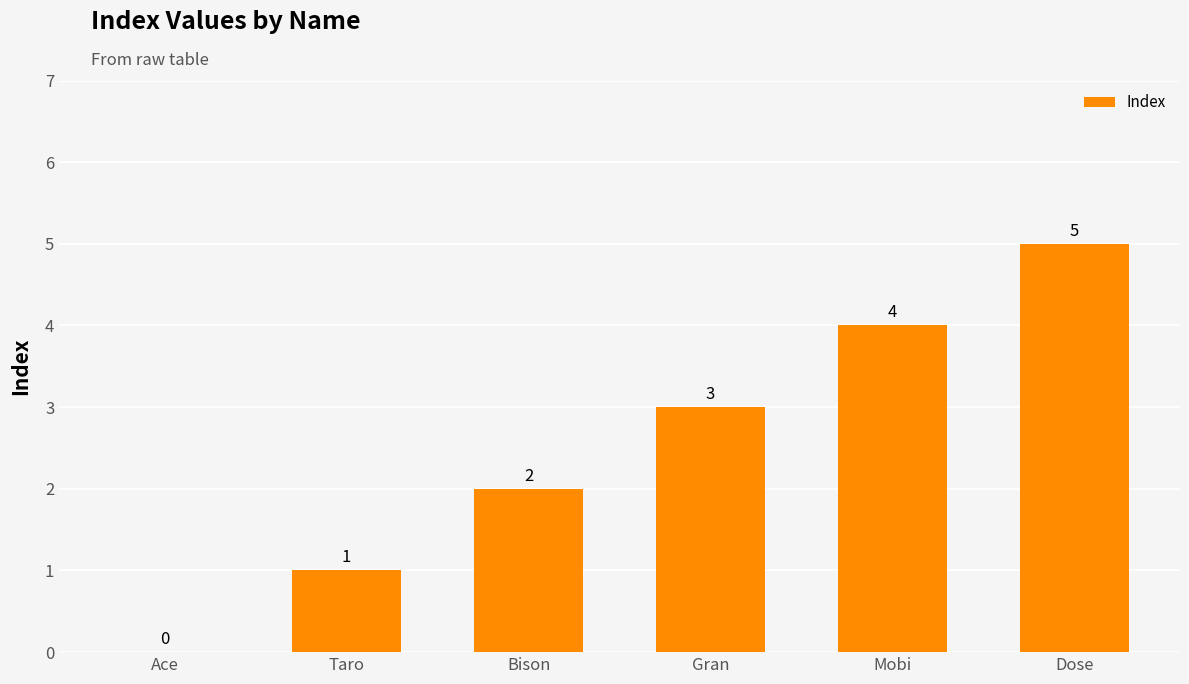

Reading left to right, extract all data points from this chart.

Ace=0	Taro=1	Bison=2	Gran=3	Mobi=4	Dose=5